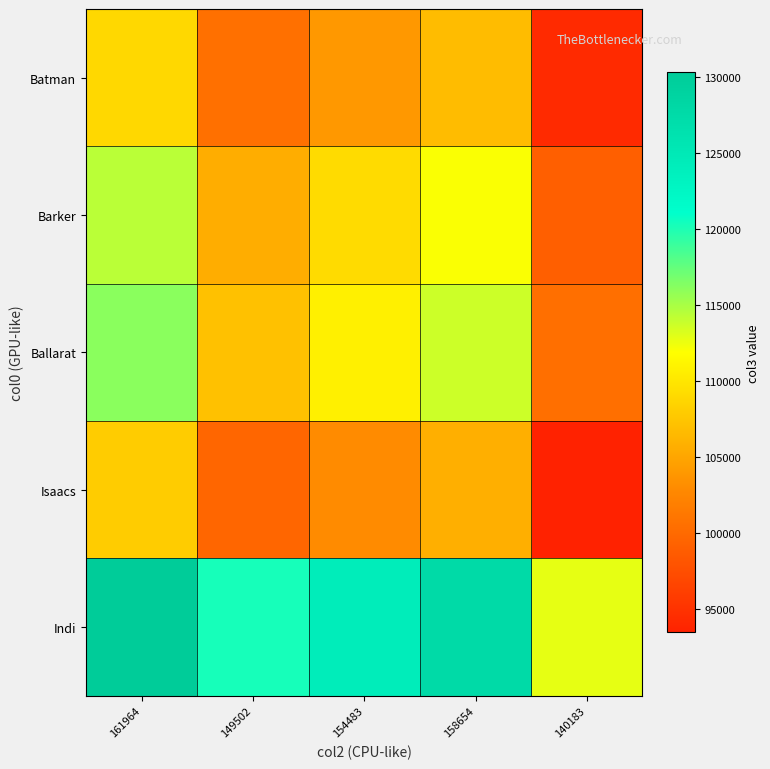

How many data points does each series have?

5